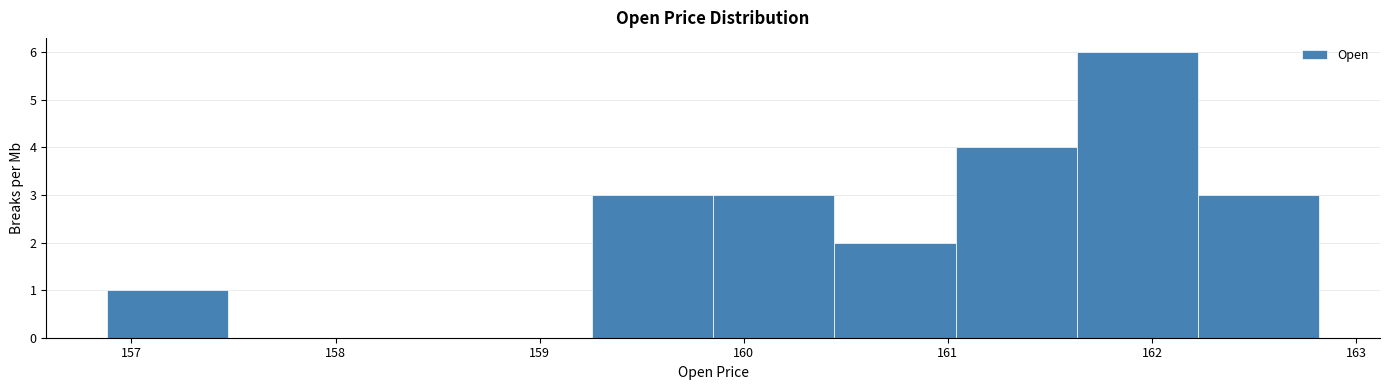

How tall is the bar that spans 162.2 to 162.8 on the x-axis? Neither the bar edges nor the heights are printed on the chart, so give them approximately, as read against the axes.

3